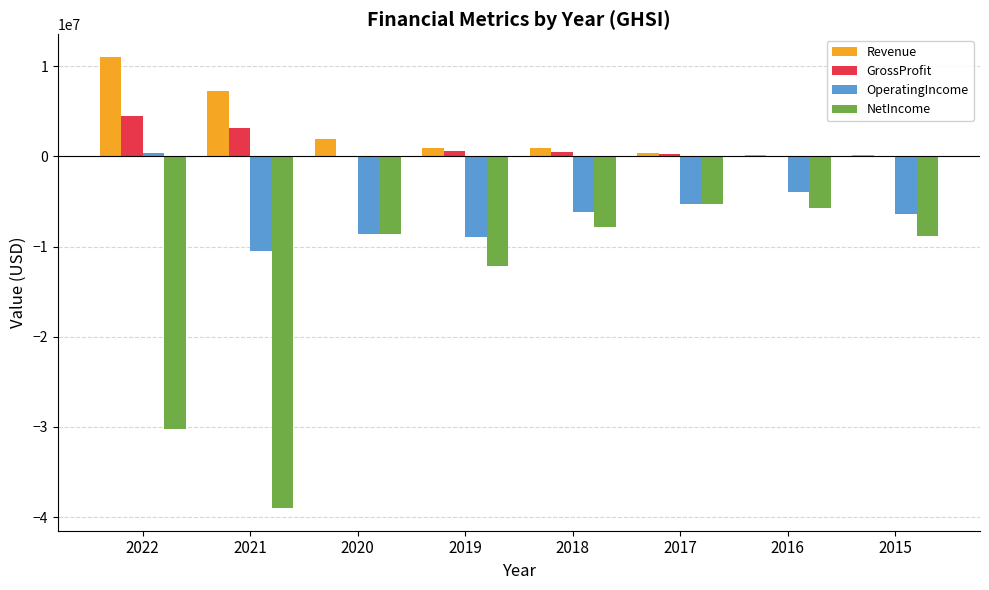

What is the greatest value displayed?

11049772